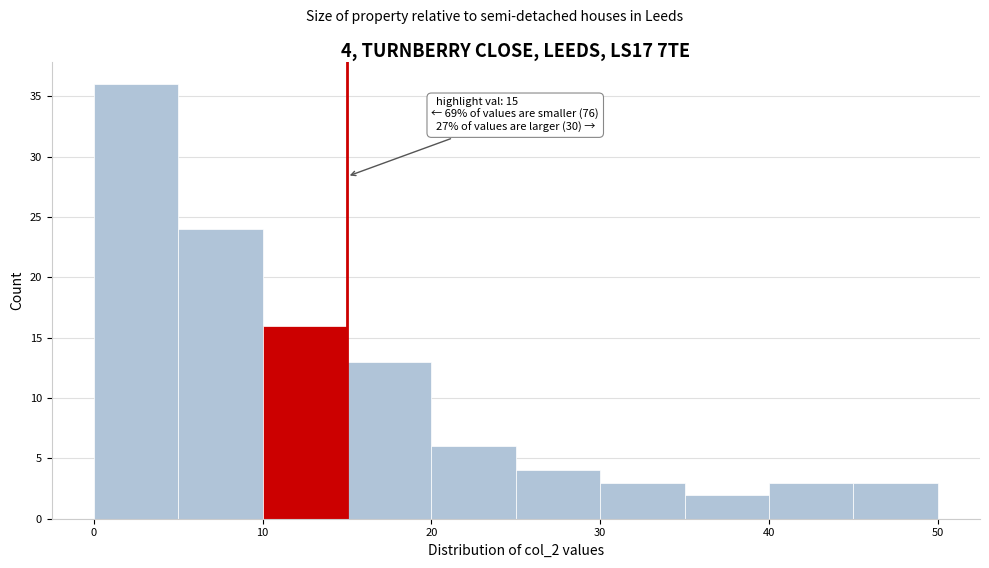

Which range on the x-axis has the tallest bar?

0 to 5